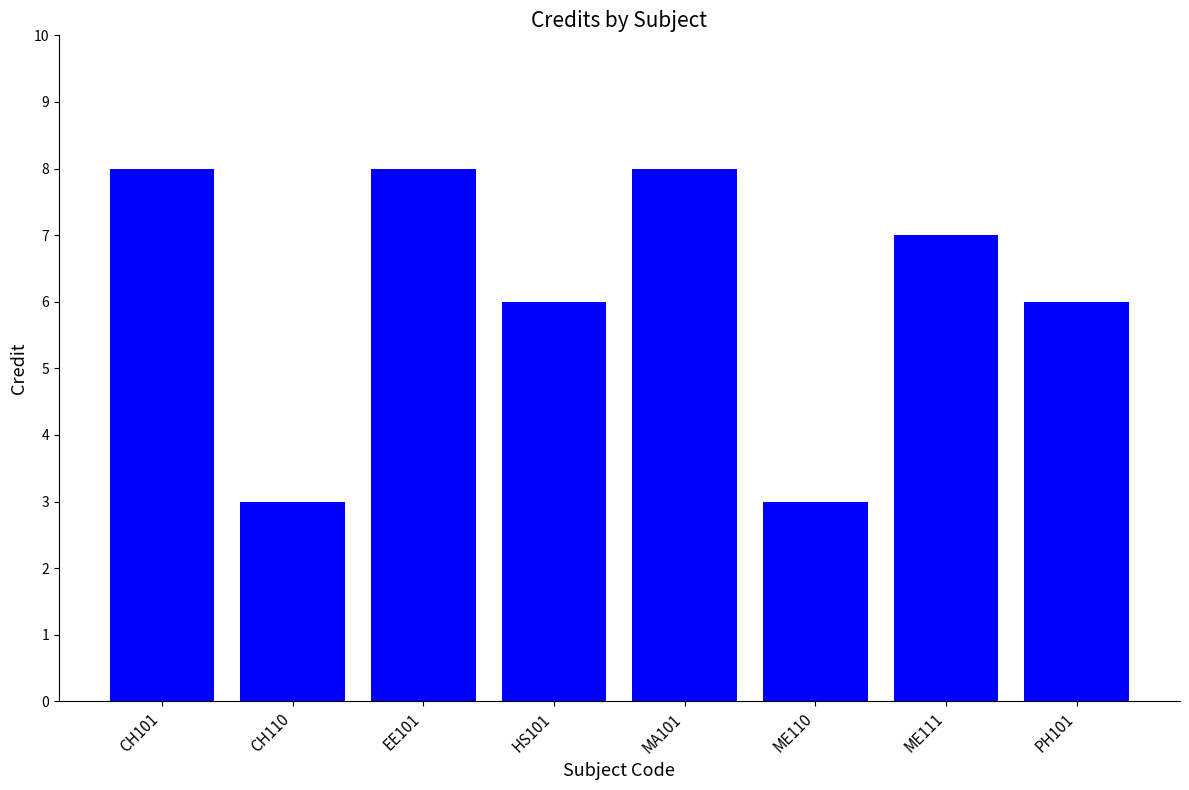

The value at PH101 is 10. True or false?

False